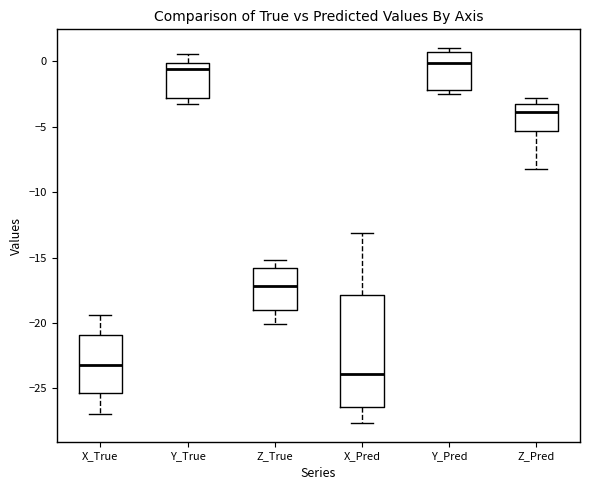

Which box has the lowest median line?

X_Pred